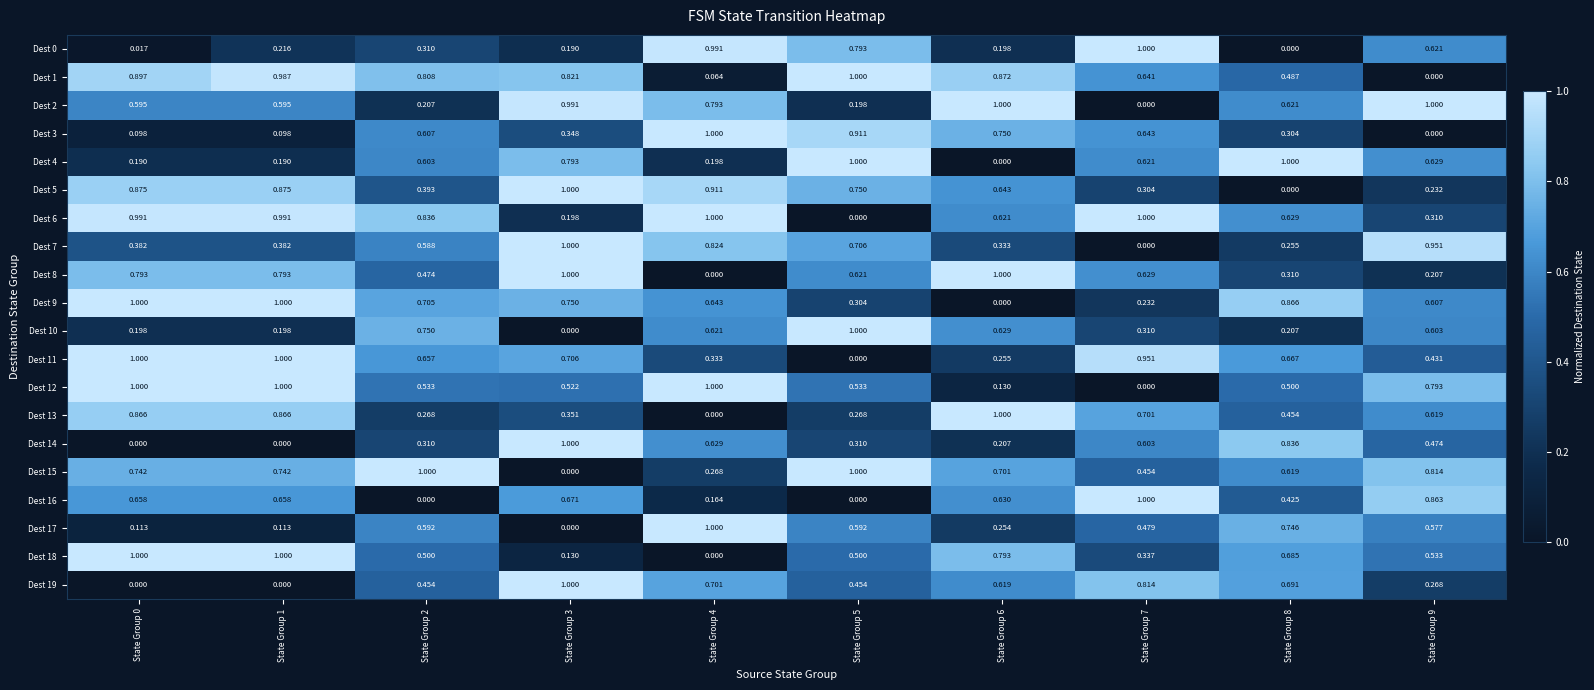

Is the value of Dest 9 at State Group 8 greater than the value of Dest 14 at State Group 8?

Yes